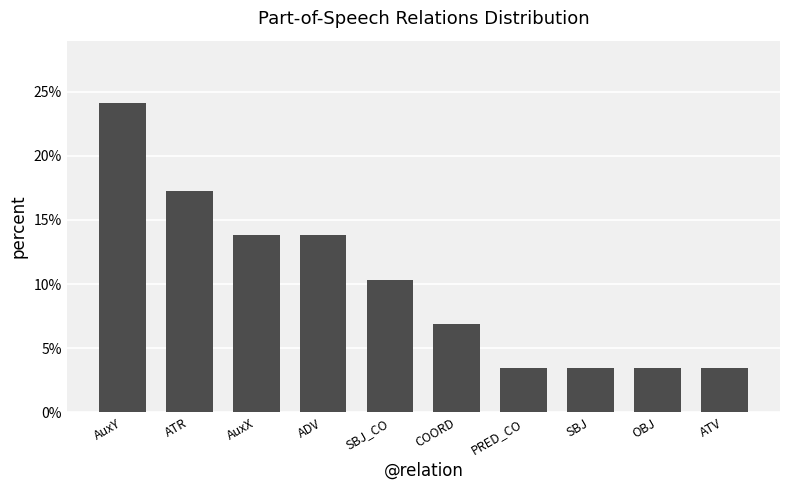

What is the change in value from AuxY to ATR?

-6.9